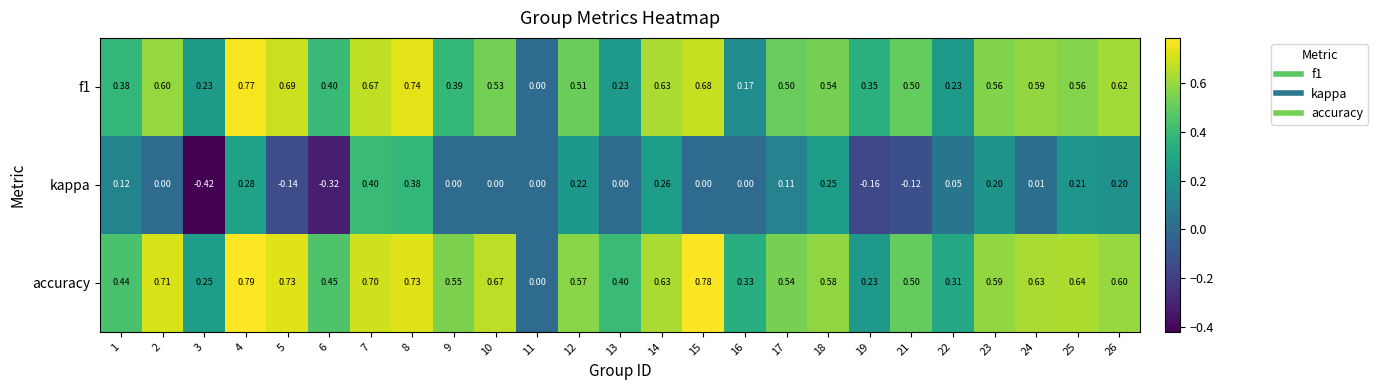

Which series has the largest total across all categories?

accuracy